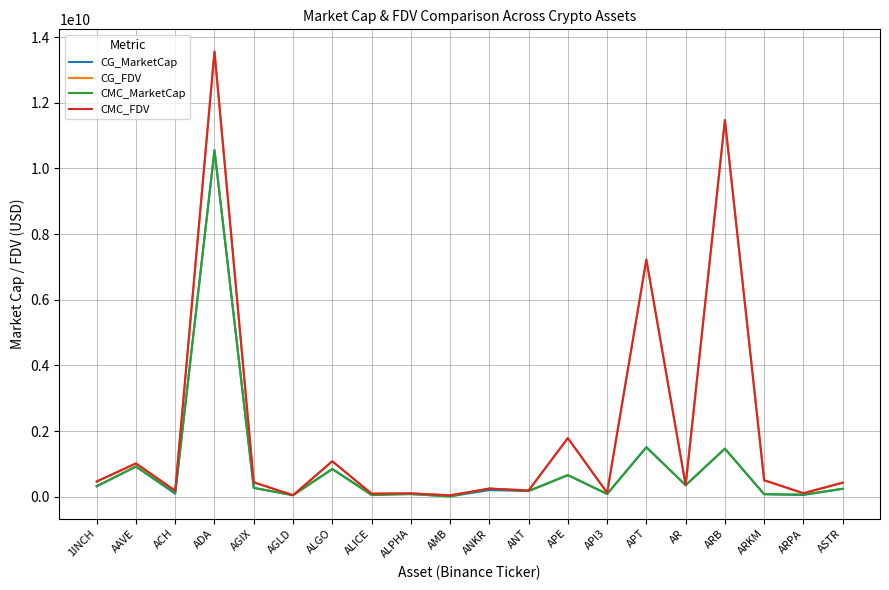

The CG_MarketCap series shows 1462497637 at ARB. True or false?

True